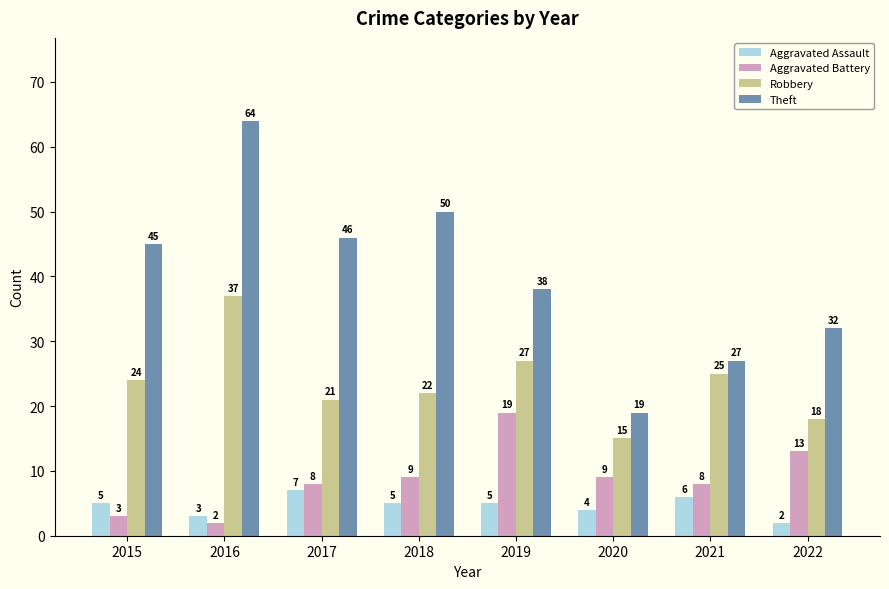

What are all the series names shown in the legend?

Aggravated Assault, Aggravated Battery, Robbery, Theft